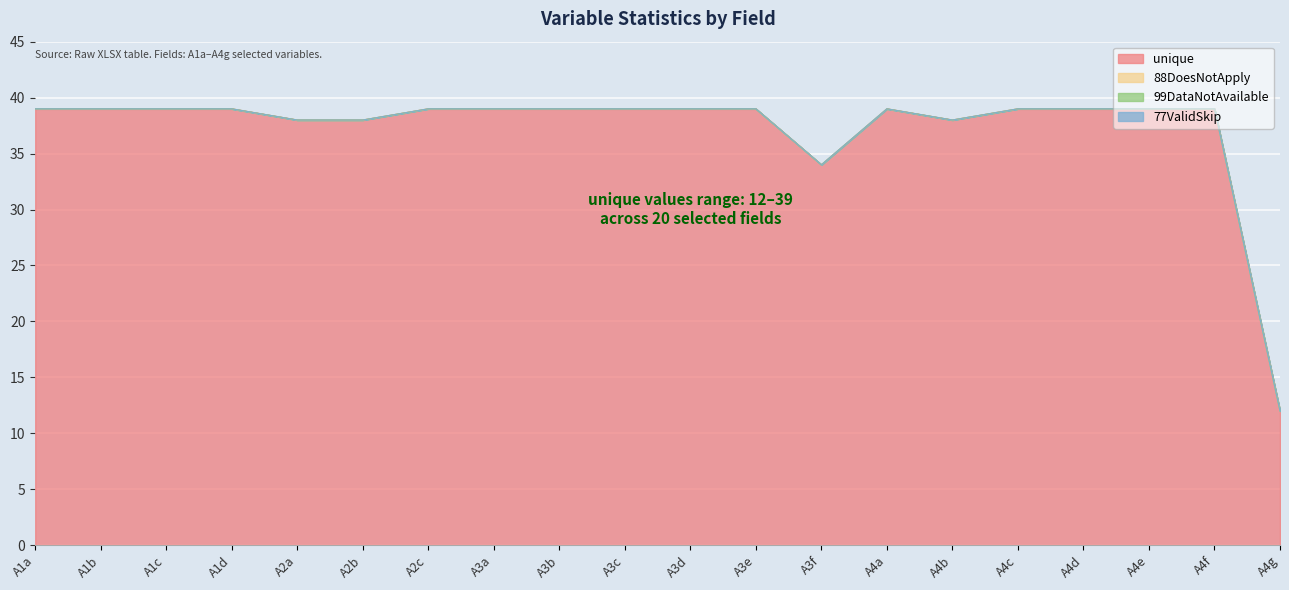

Which has a higher value, A3c or A1a?

A3c